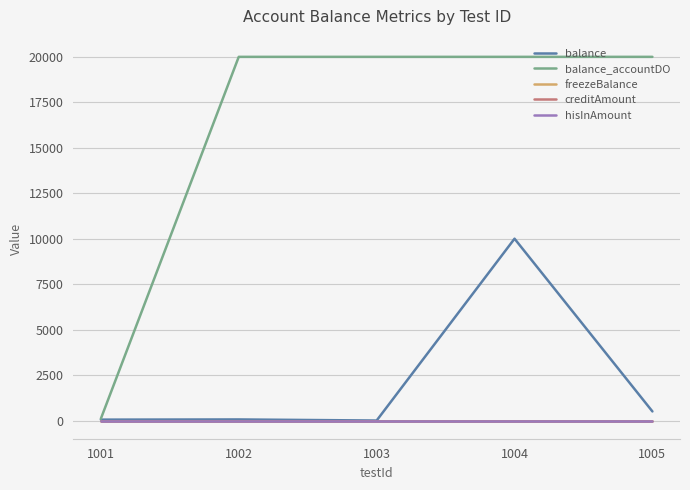

Which series changed the most between 1003 and 1005?

balance